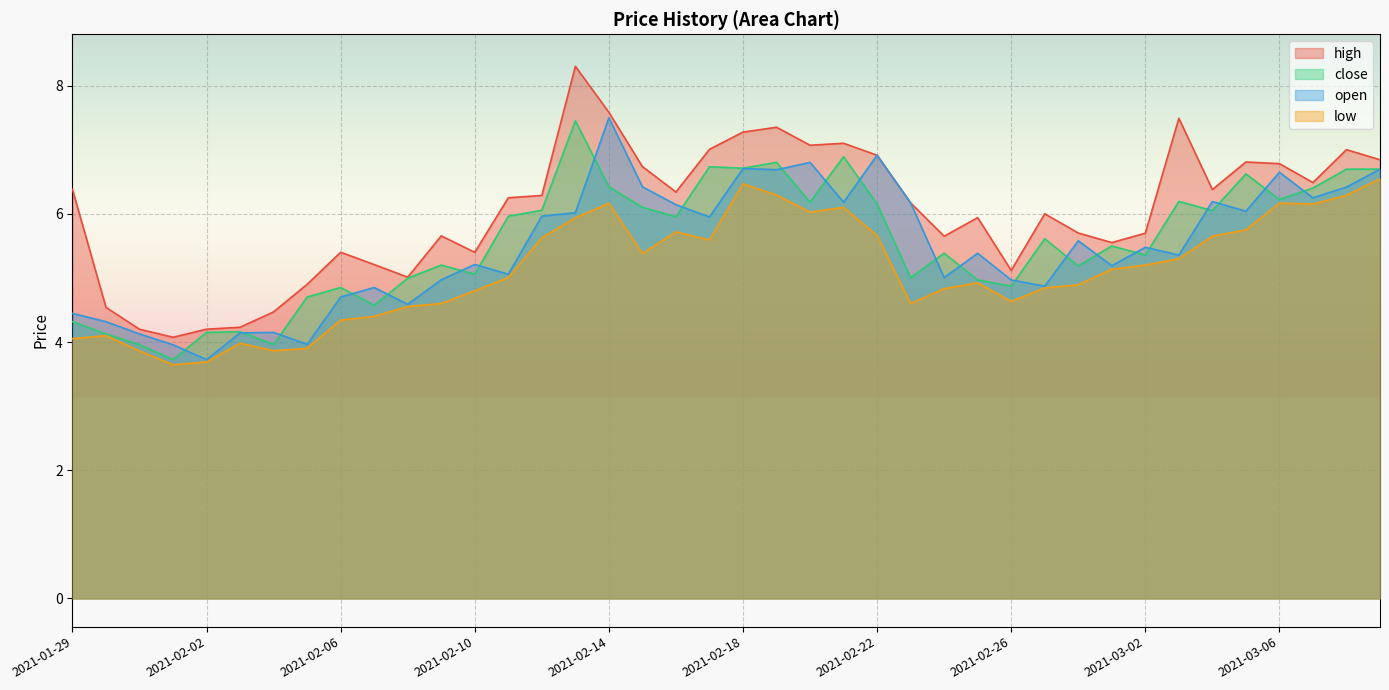

How many lines are shown in the chart?

4